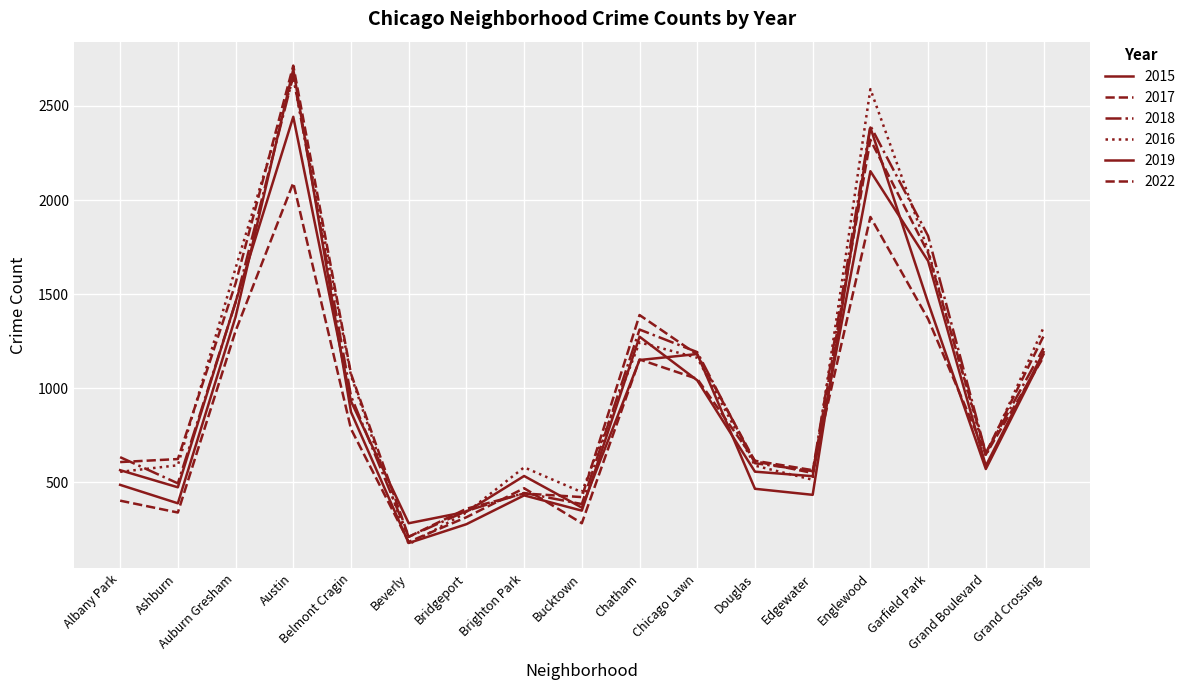

At which category does the chart reach its minimum across all series?

Beverly